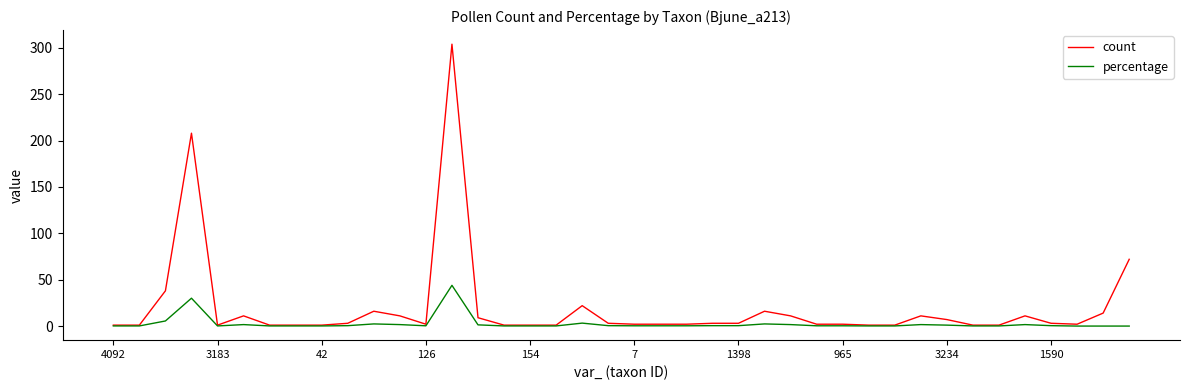

Rank the series by their maximum value, from lowest to highest.

percentage, count